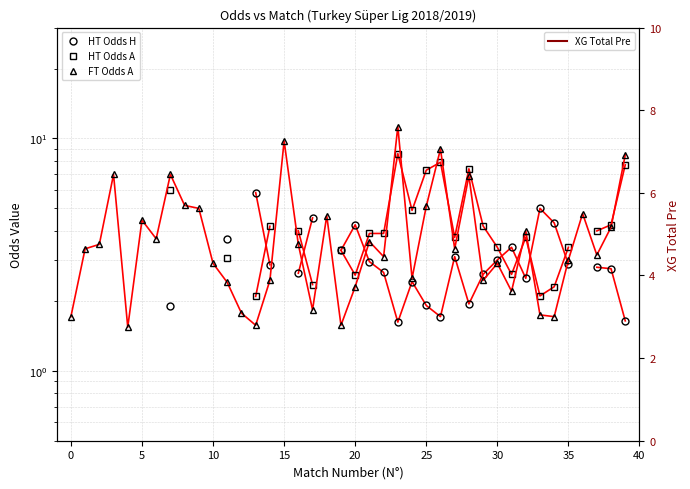

Which series ends up on top after the final intersection of HT Odds H and HT Odds A?

HT Odds A